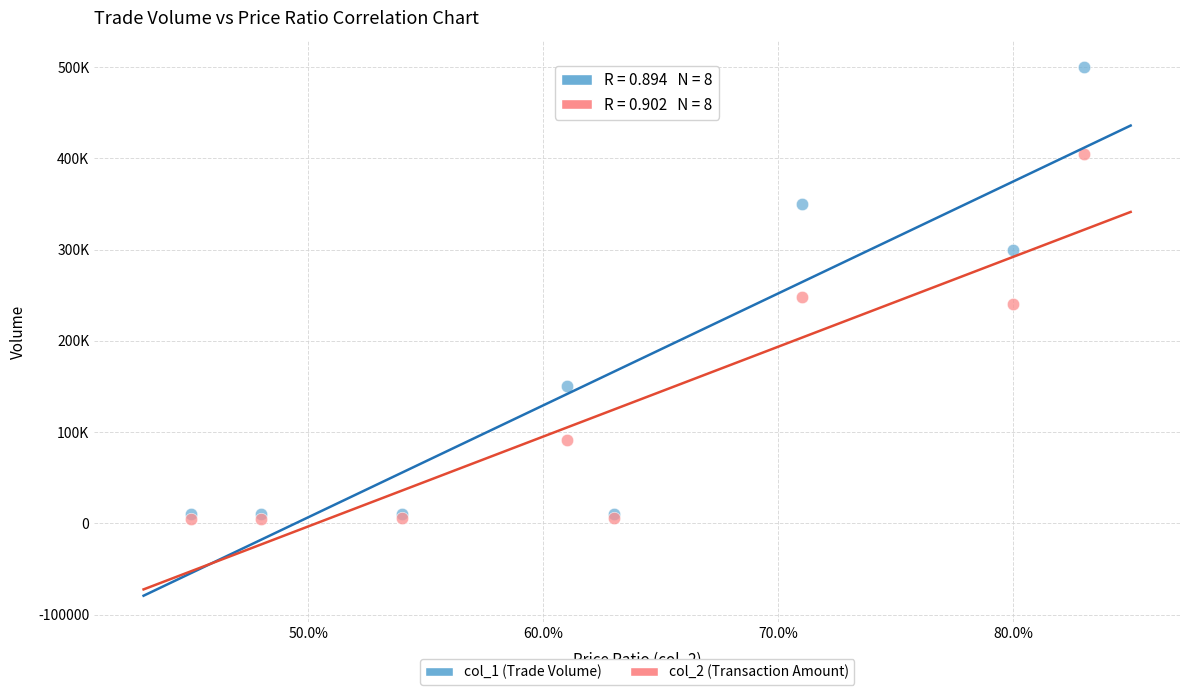

Which series has the largest Y range (max minus min)?

col_1 (Trade Volume)